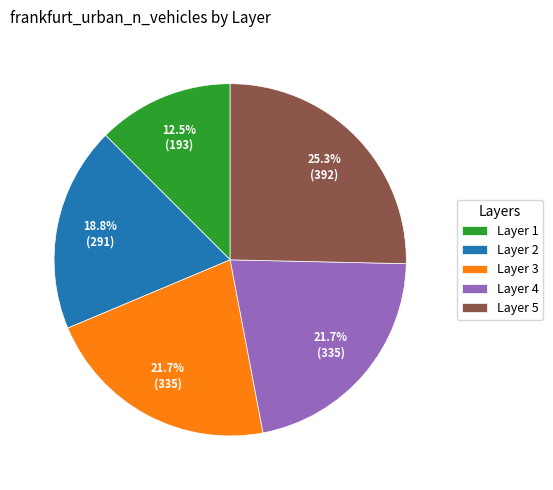

What portion of the pie excludes Layer 4?

78.3%